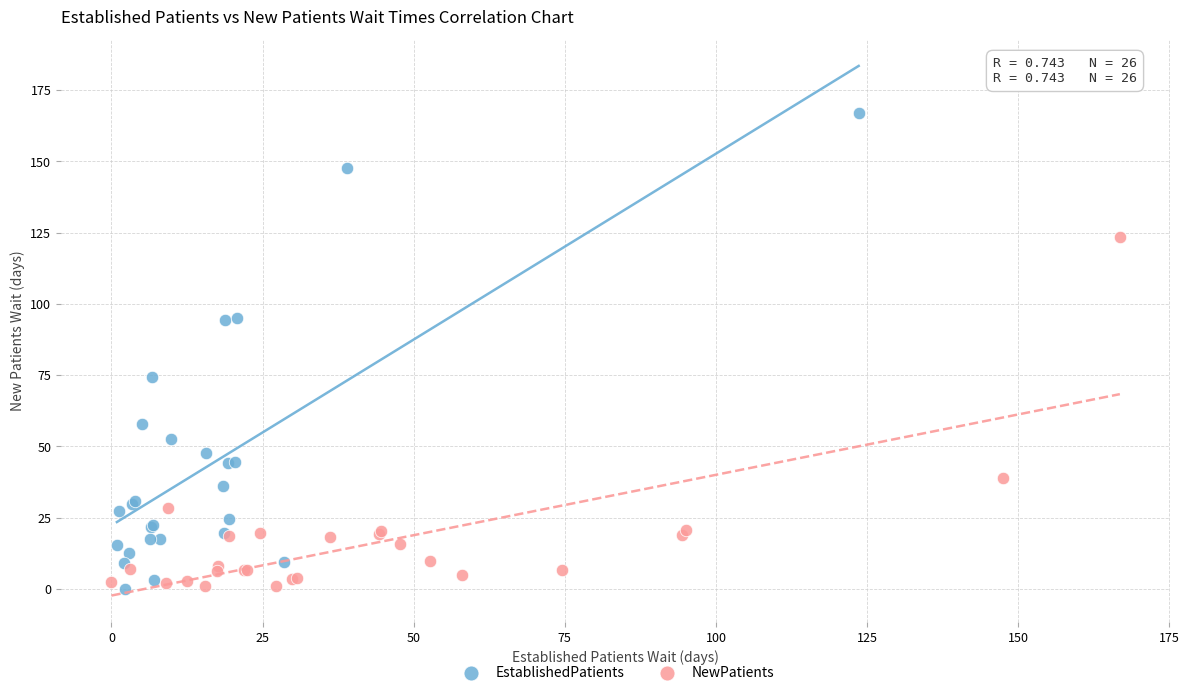

Which series contains the highest Y value?

EstablishedPatients